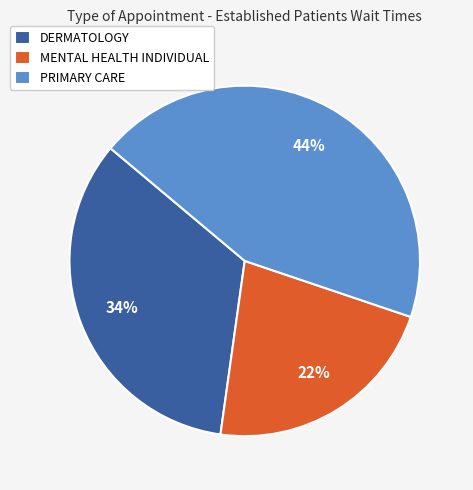

What is the smallest slice in the pie chart?

MENTAL HEALTH INDIVIDUAL